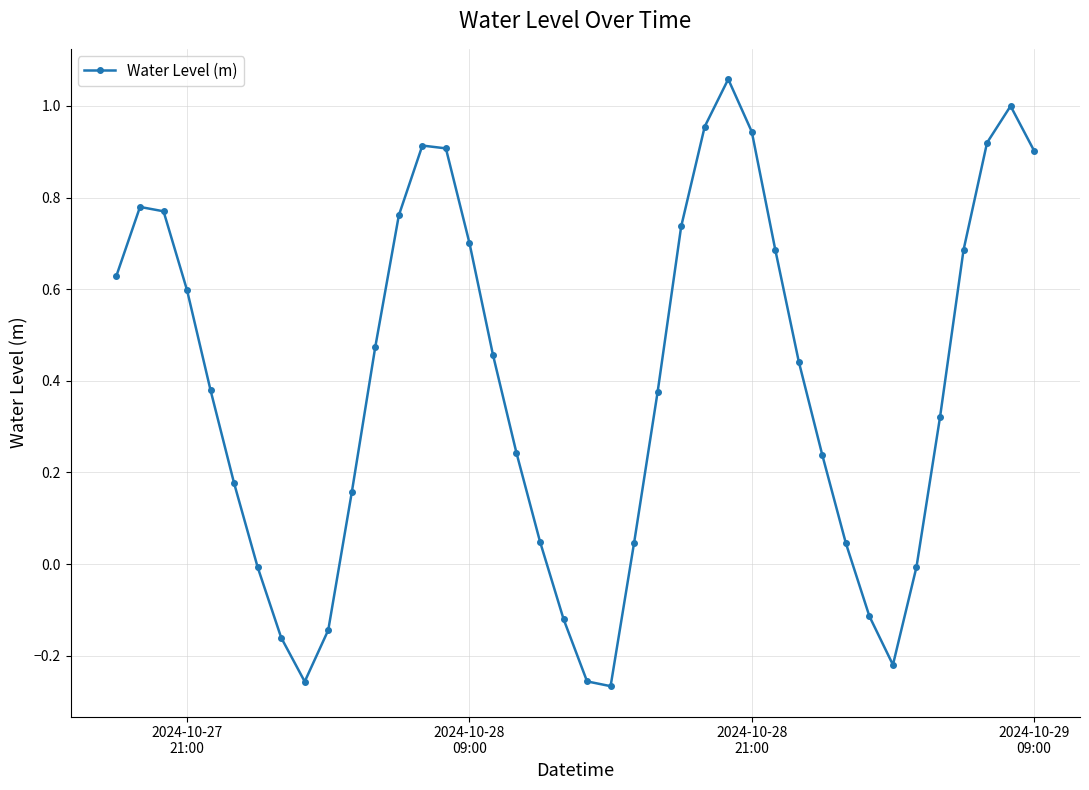

True or false: the data has more than 2 interior local peaks.

True